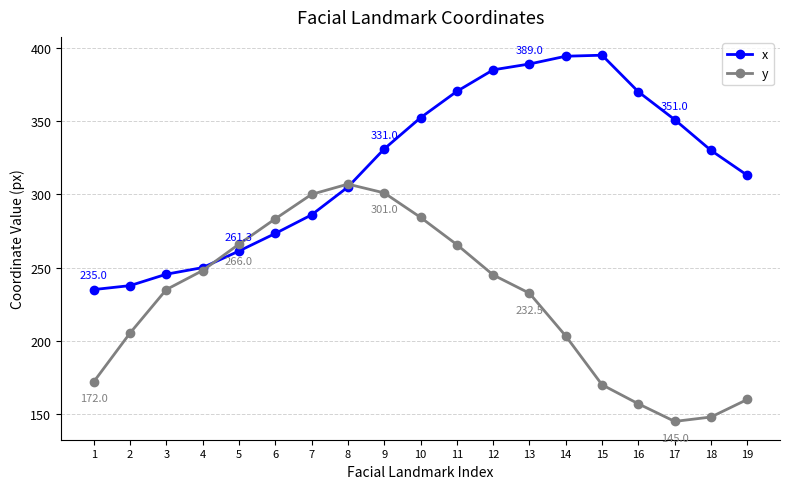

The value of y at 3 is 235.0. True or false?

True